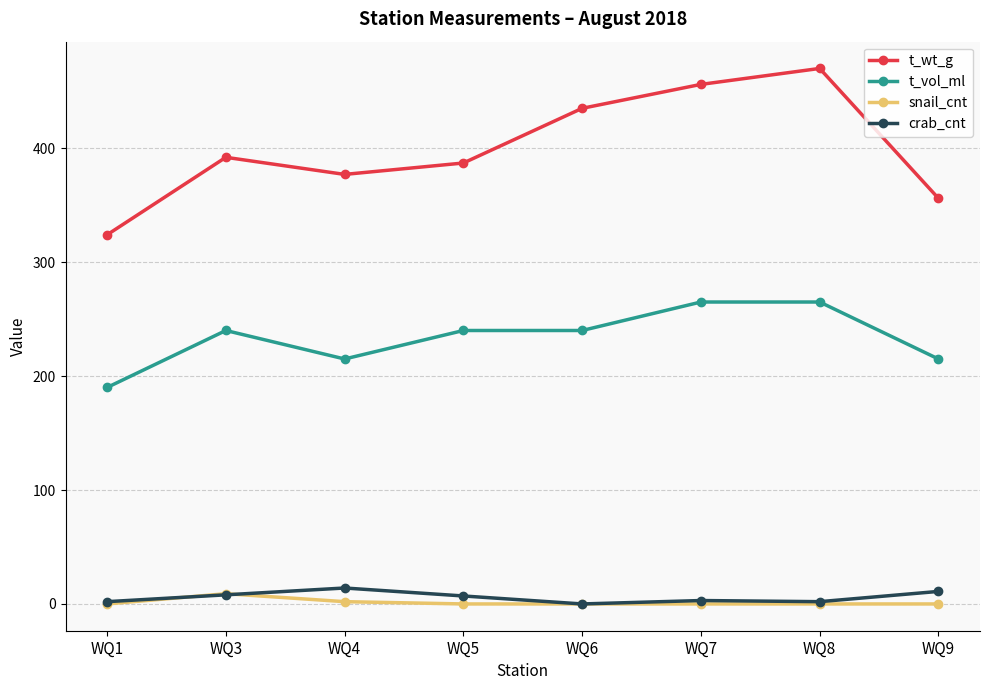

True or false: t_vol_ml and snail_cnt cross at least once.

False